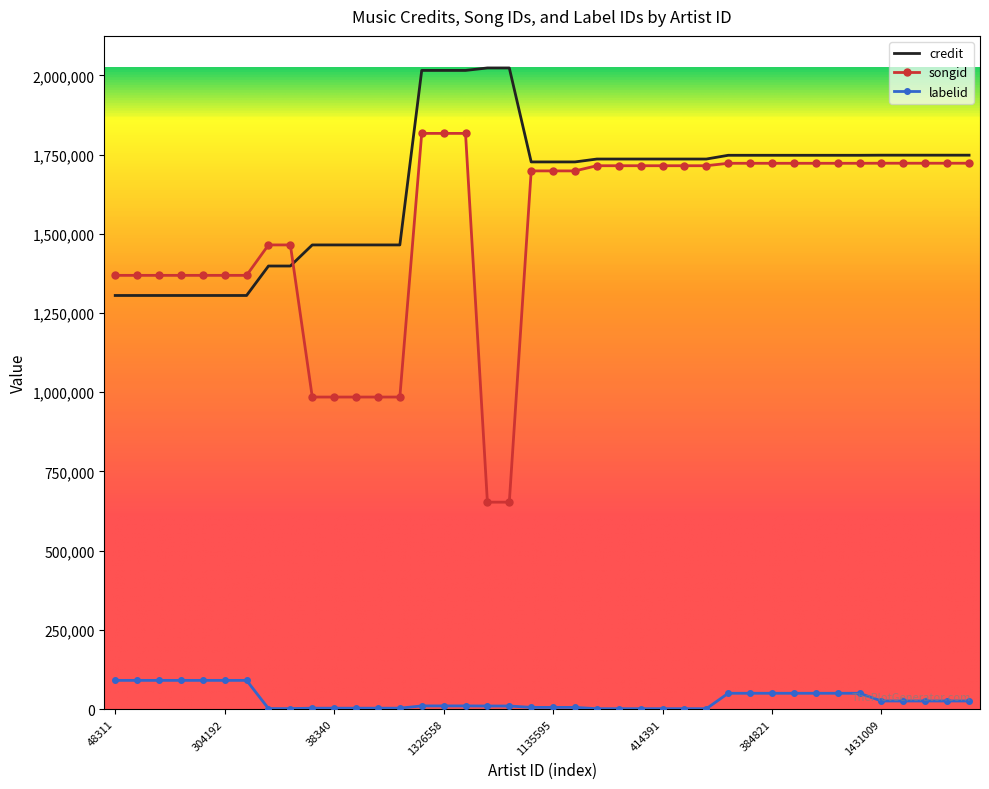

What is the maximum value for credit?

2023351